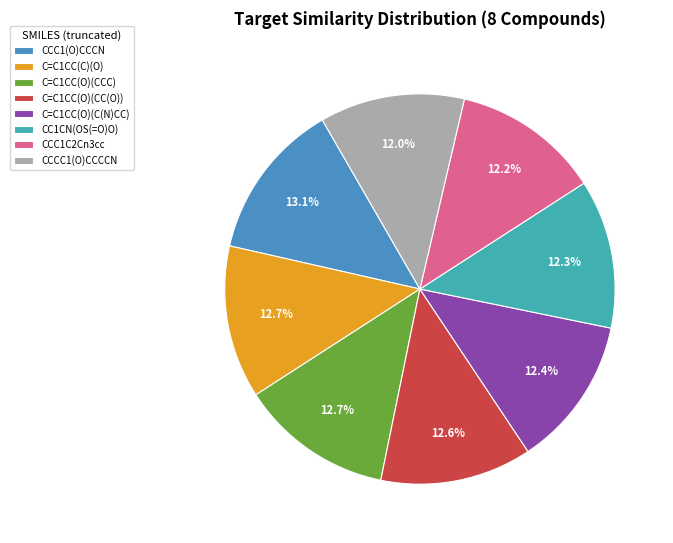

Does C=C1CC(O)(CC(O)) account for over 50% of the chart?

No